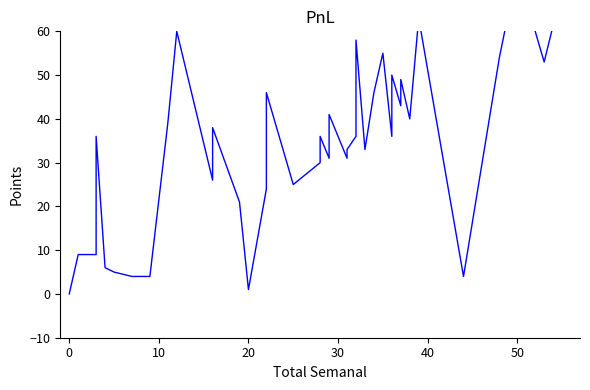

How many values in Puntos Nvl 2 are above zero?

39